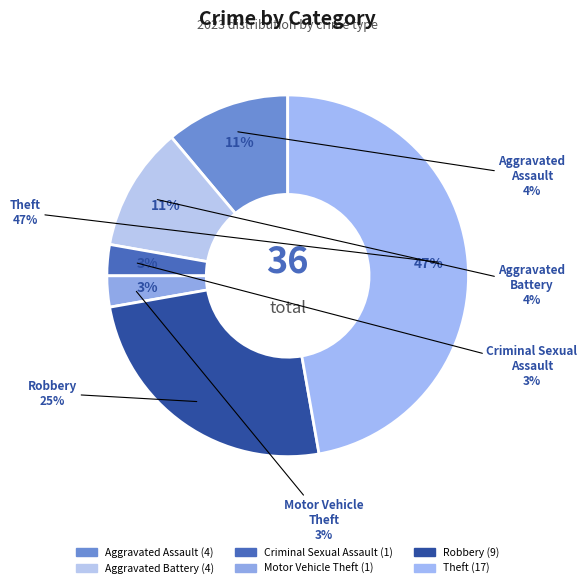

True or false: Robbery accounts for 14% of the total.

False